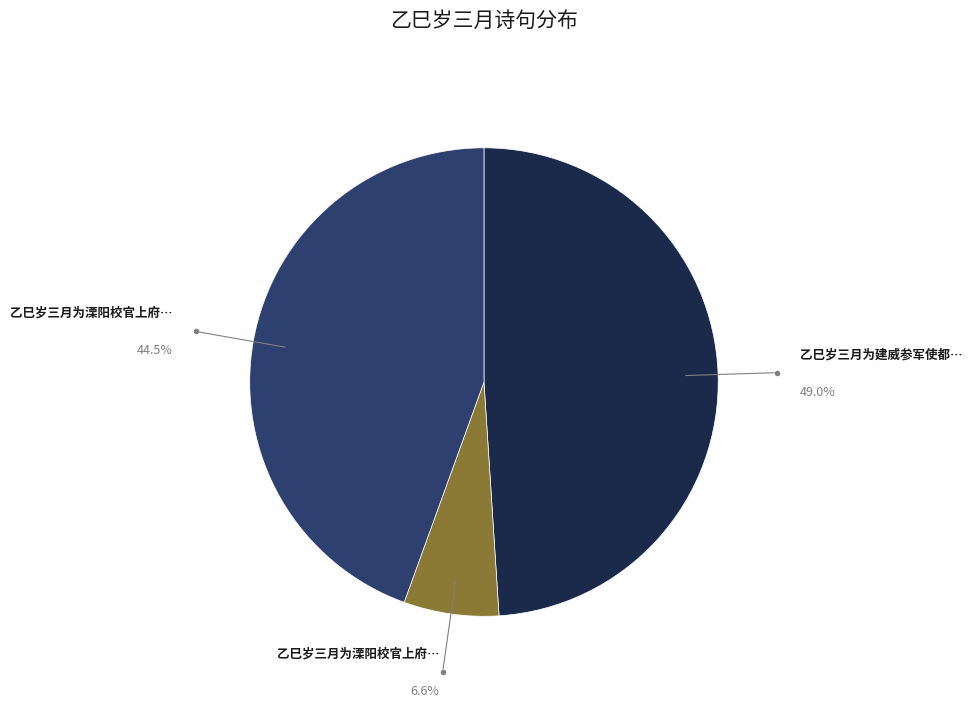

To the nearest percent, what is the difference between the largest and smallest slice percentages?

42%